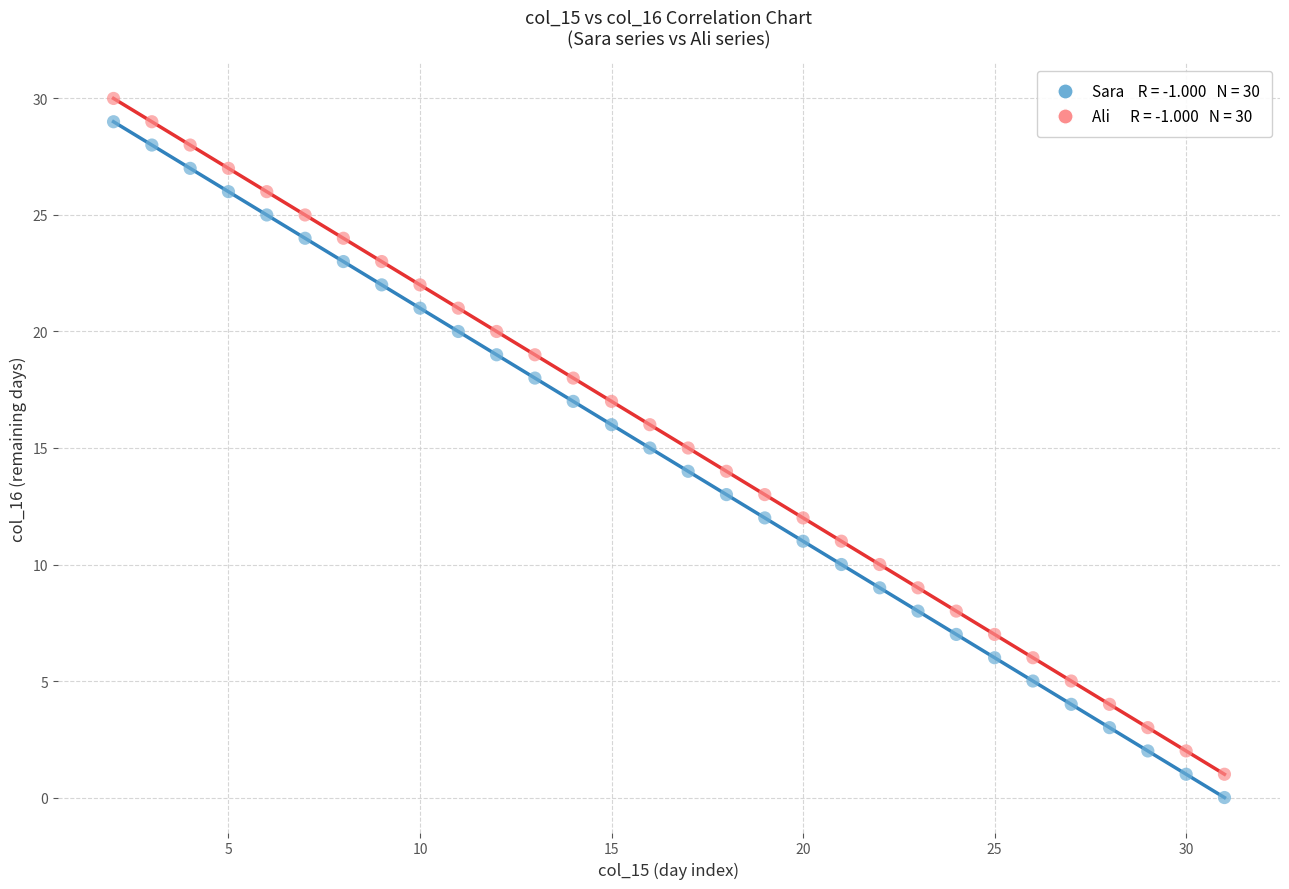

Across all data points, what is the range of Y values (max minus min)?

30